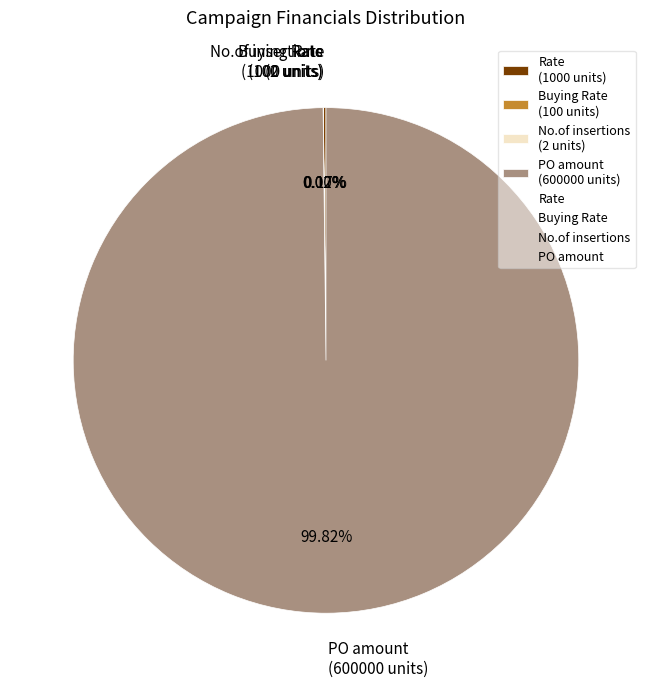

Is there any slice that represents more than half of the pie?

Yes